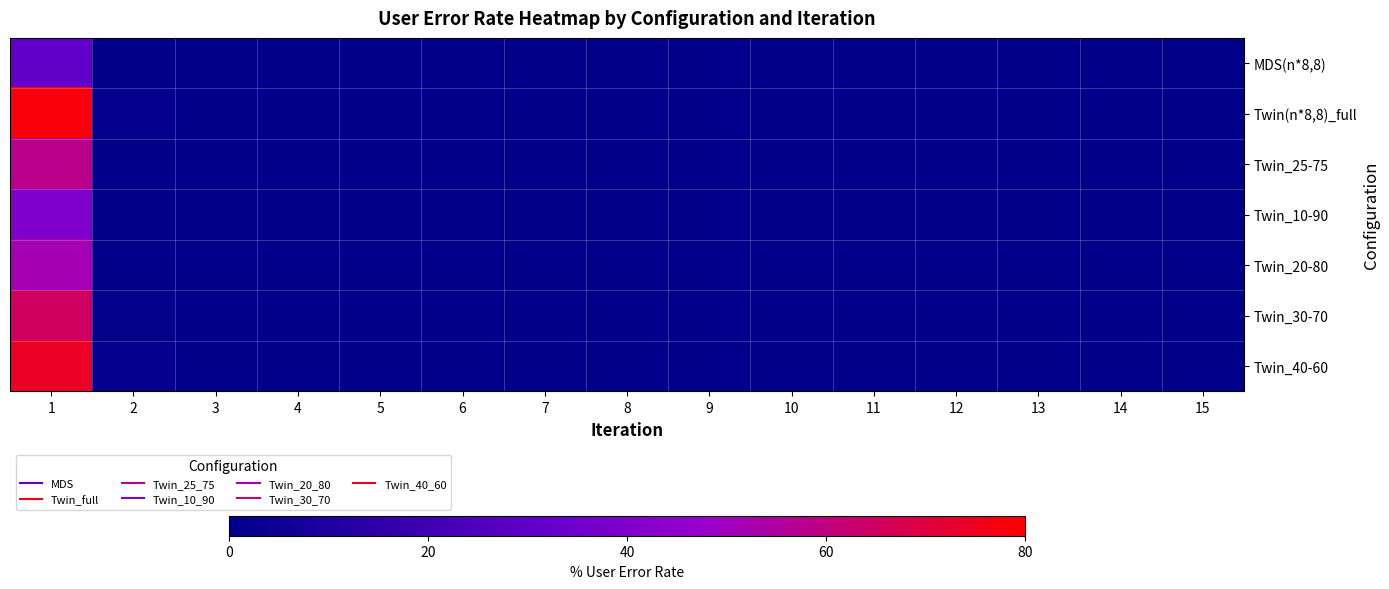

Rank the series by their maximum value, from lowest to highest.

MDS(n*8,8), Twin_10-90, Twin_20-80, Twin_25-75, Twin_30-70, Twin_40-60, Twin(n*8,8)_full